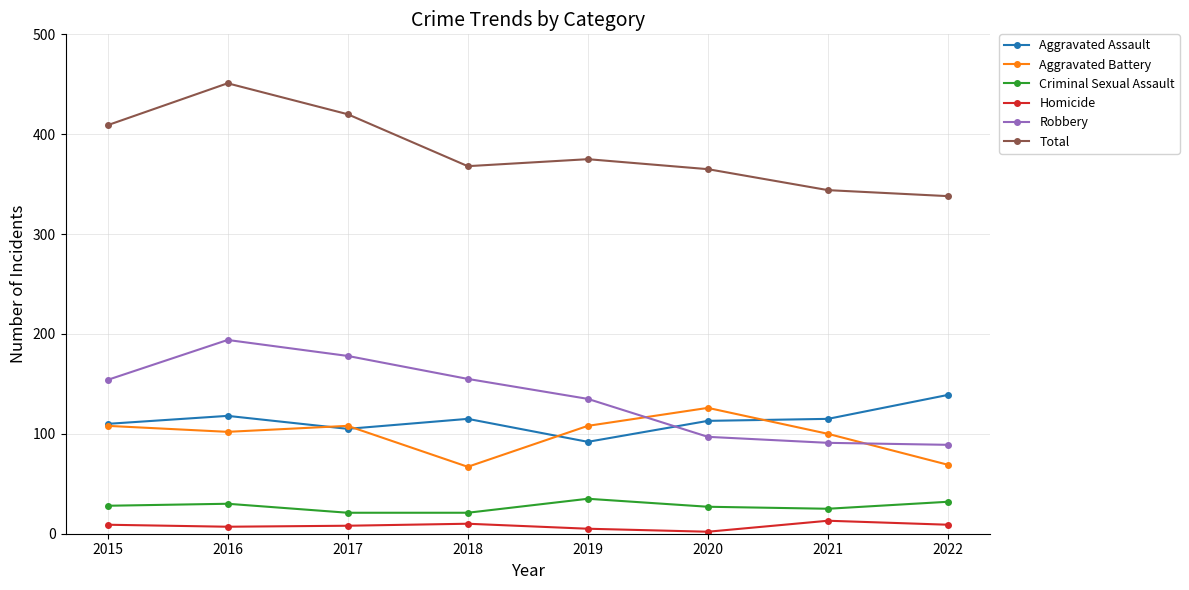

True or false: Total has a value of 222 at 2017.

False